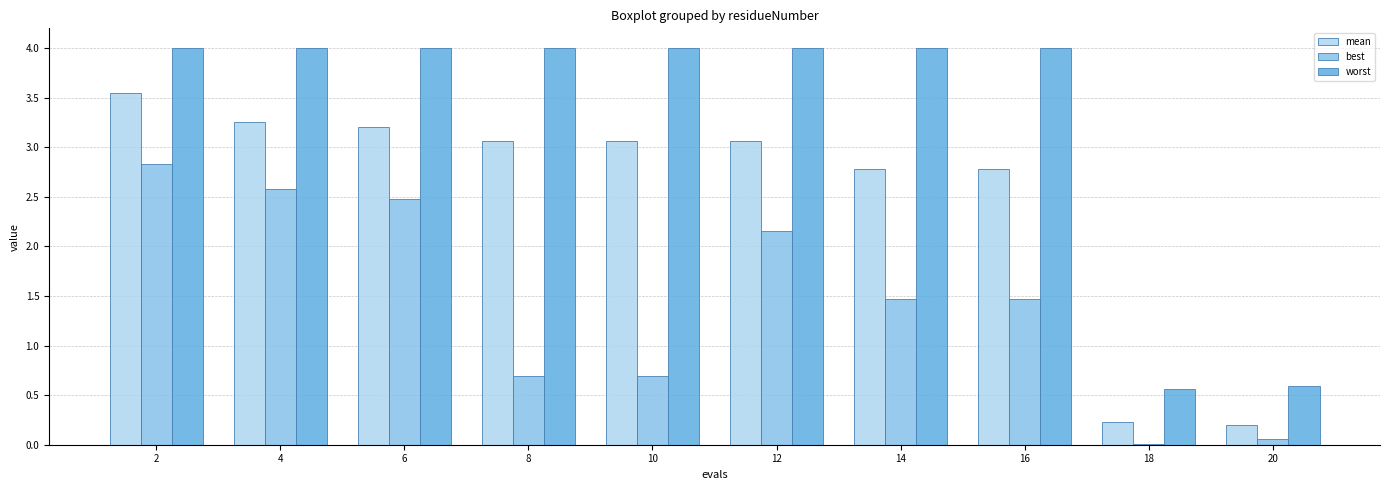

What is the greatest value displayed?

4.0